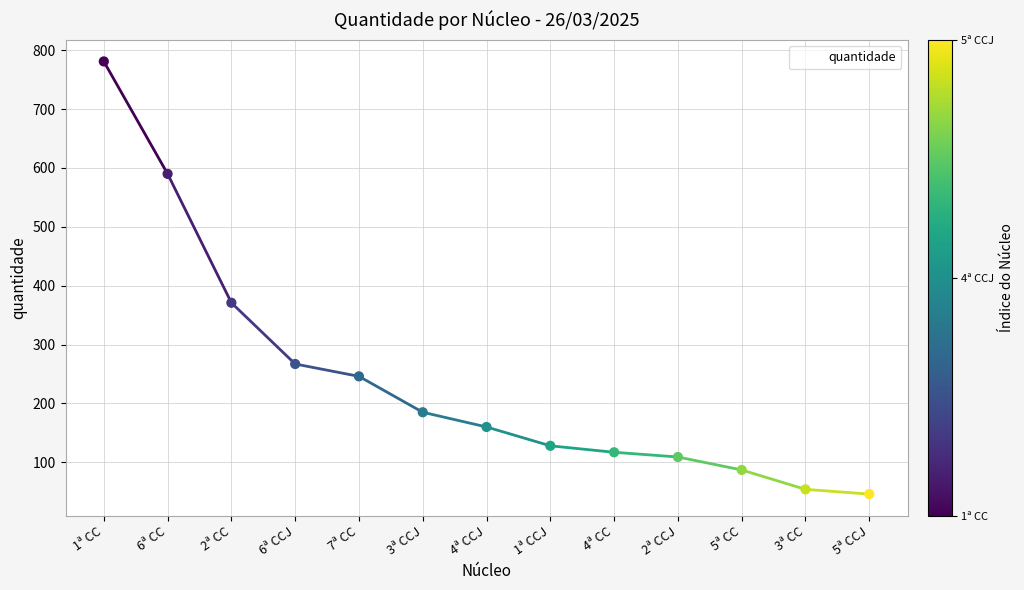

Between 6ª CC and 6ª CCJ, which is larger?

6ª CC